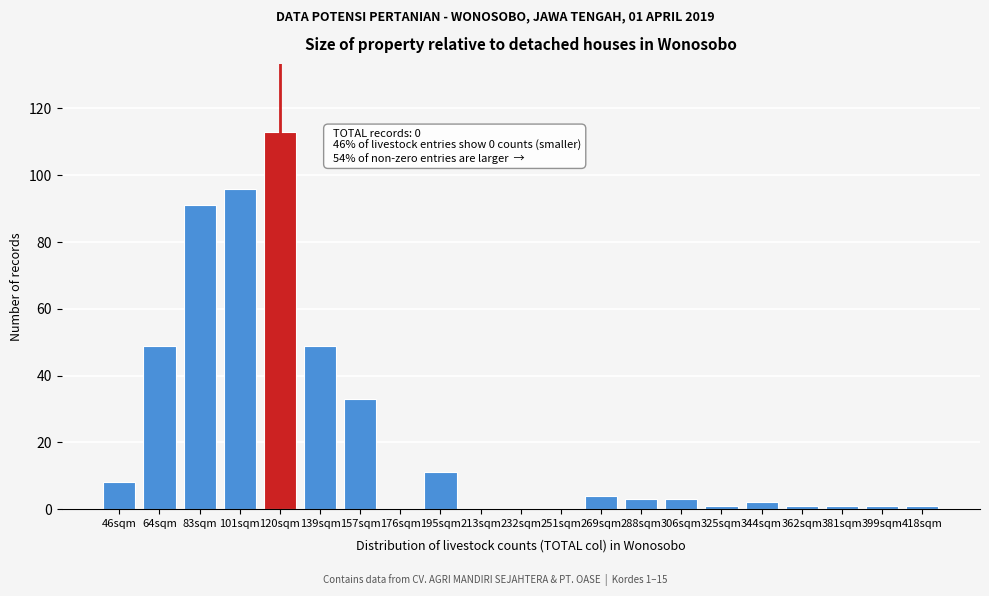

Reading left to right, extract all data points from this chart.

46sqm=8	64sqm=49	83sqm=91	101sqm=96	120sqm=113	139sqm=49	157sqm=33	176sqm=0	195sqm=11	213sqm=0	232sqm=0	251sqm=0	269sqm=4	288sqm=3	306sqm=3	325sqm=1	344sqm=2	362sqm=1	381sqm=1	399sqm=1	418sqm=1